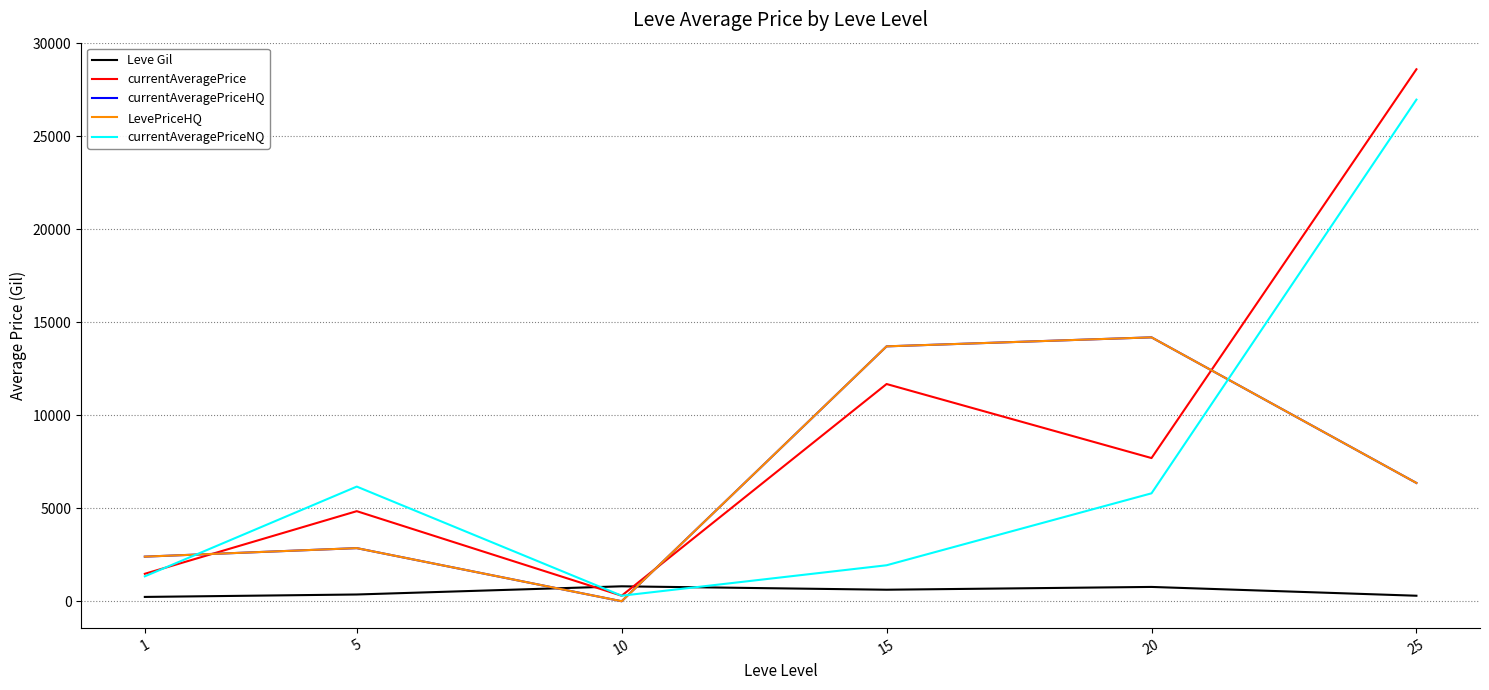

At which label does currentAveragePriceHQ reach its peak?

20